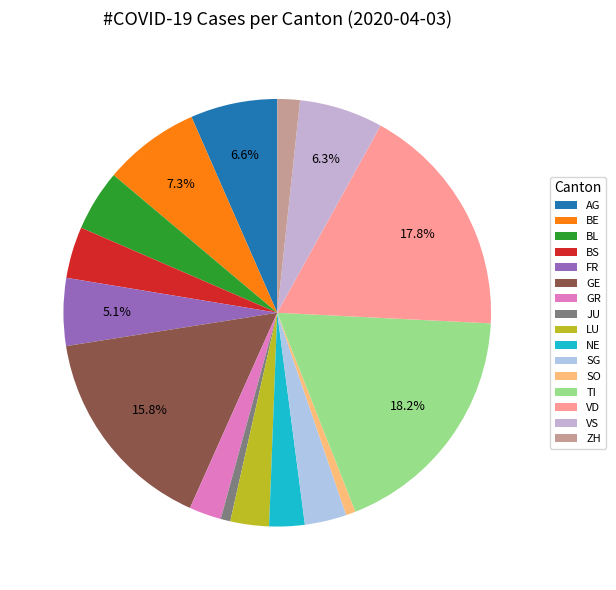

What percentage is NOT represented by JU?

99.3%